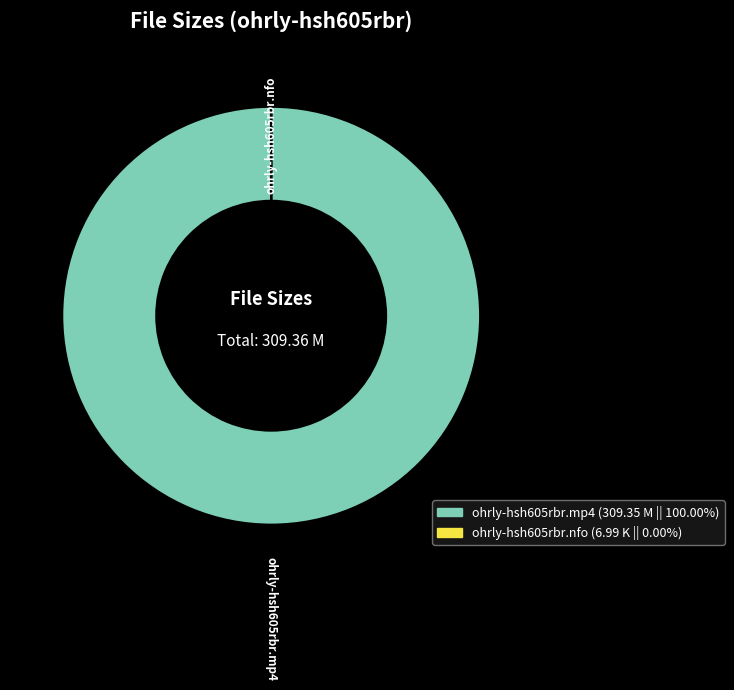

What is the largest slice in the pie chart?

ohrly-hsh605rbr.mp4